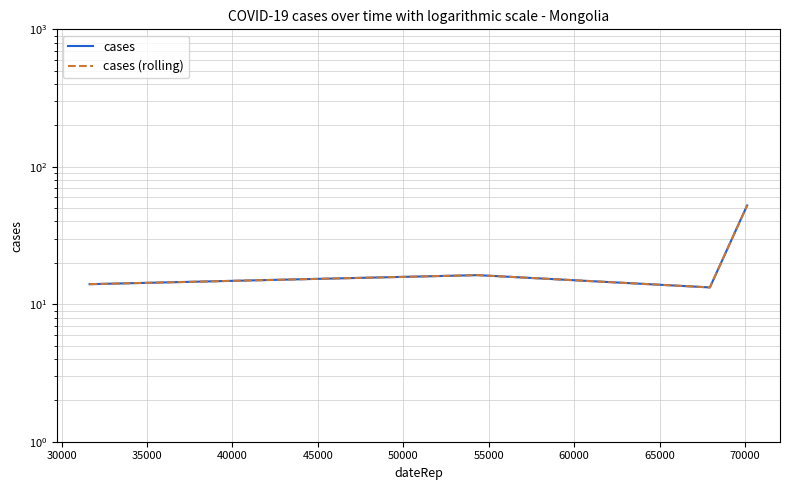

True or false: cases (rolling) has more than 2 points higher than both neighbors.

False